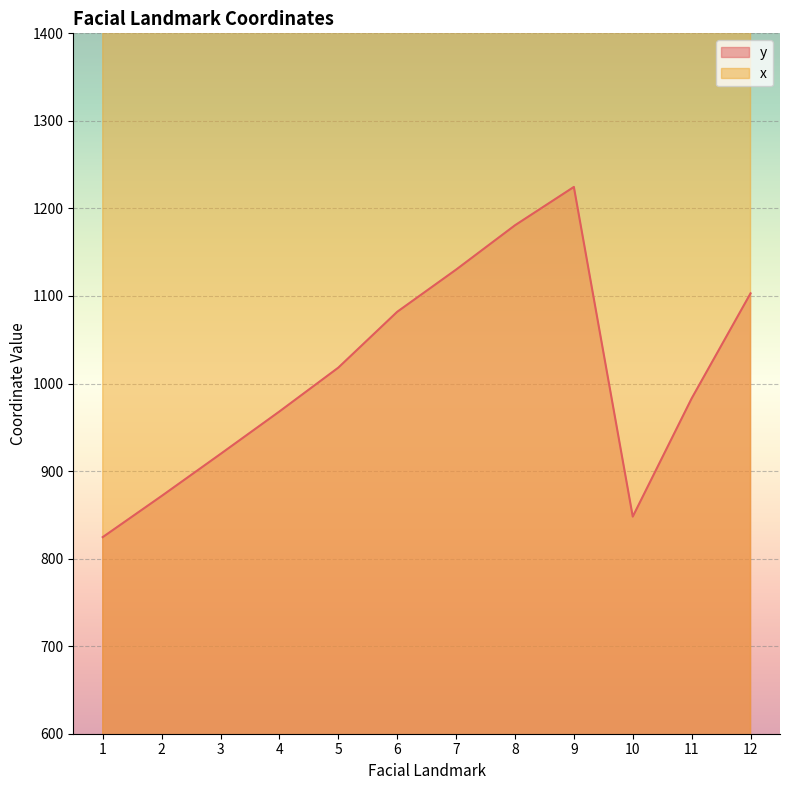

What is the sum of all x values?

21362.4